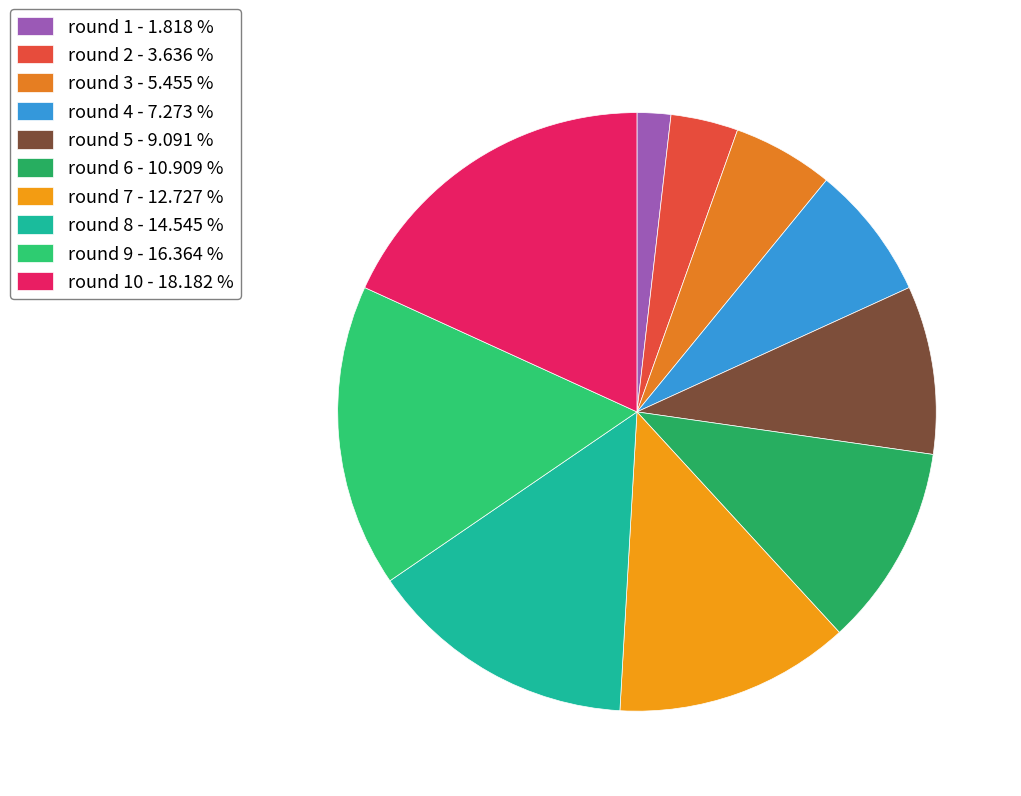

How many segments does this pie chart have?

10